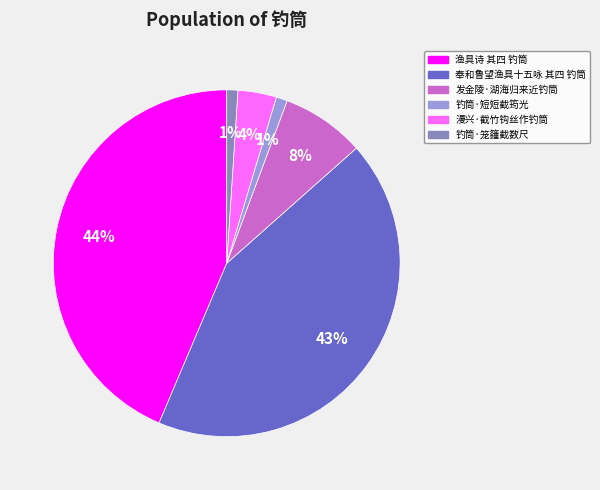

Does 渔具诗 其四 钓筒 account for over 50% of the chart?

No